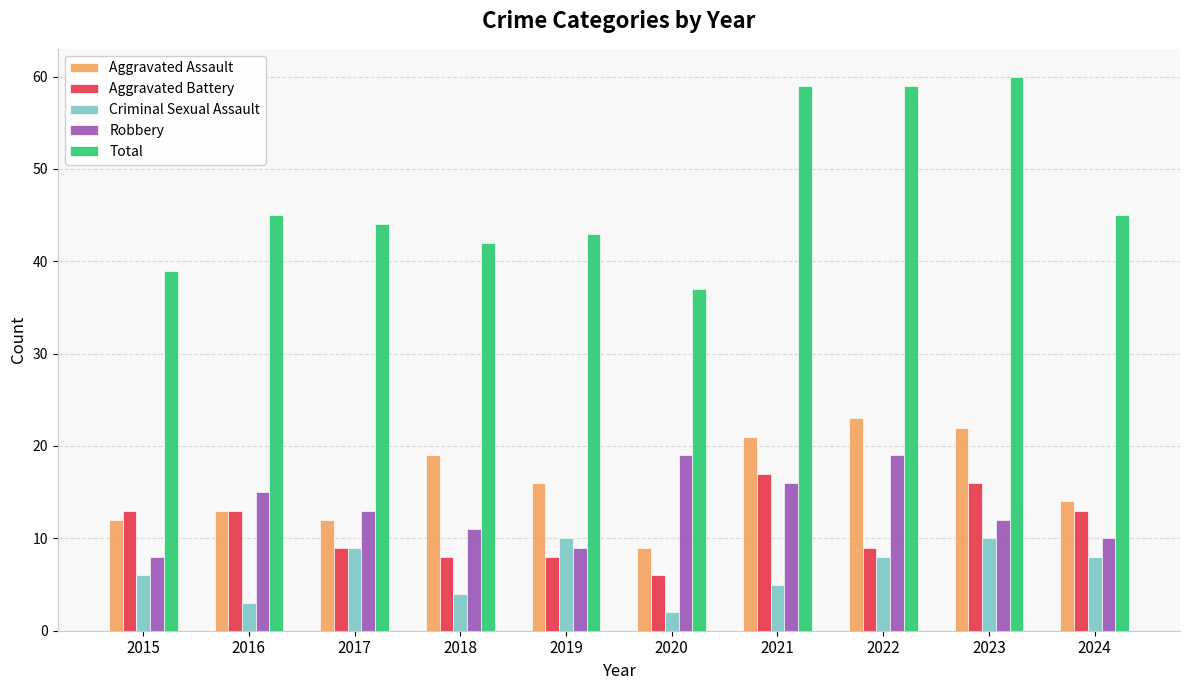

At how many categories does at least one series exceed 48?

3